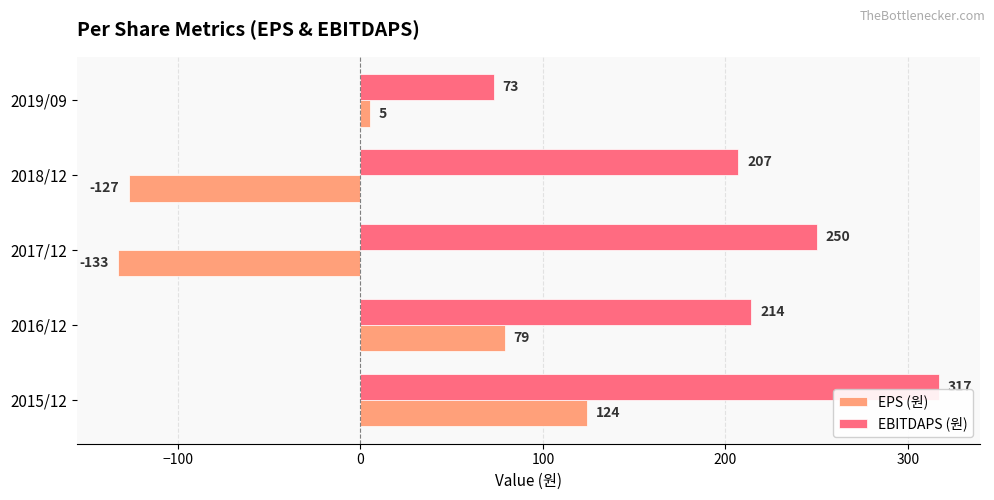

What is the total value across all series at 2016/12?

293